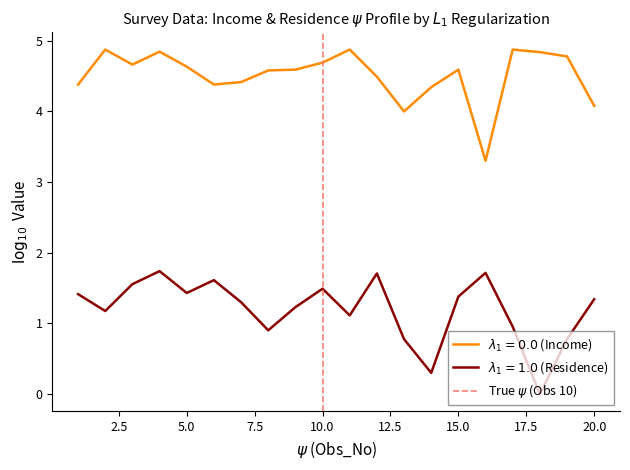

True or false: the data shows 0 at 10.0.

True